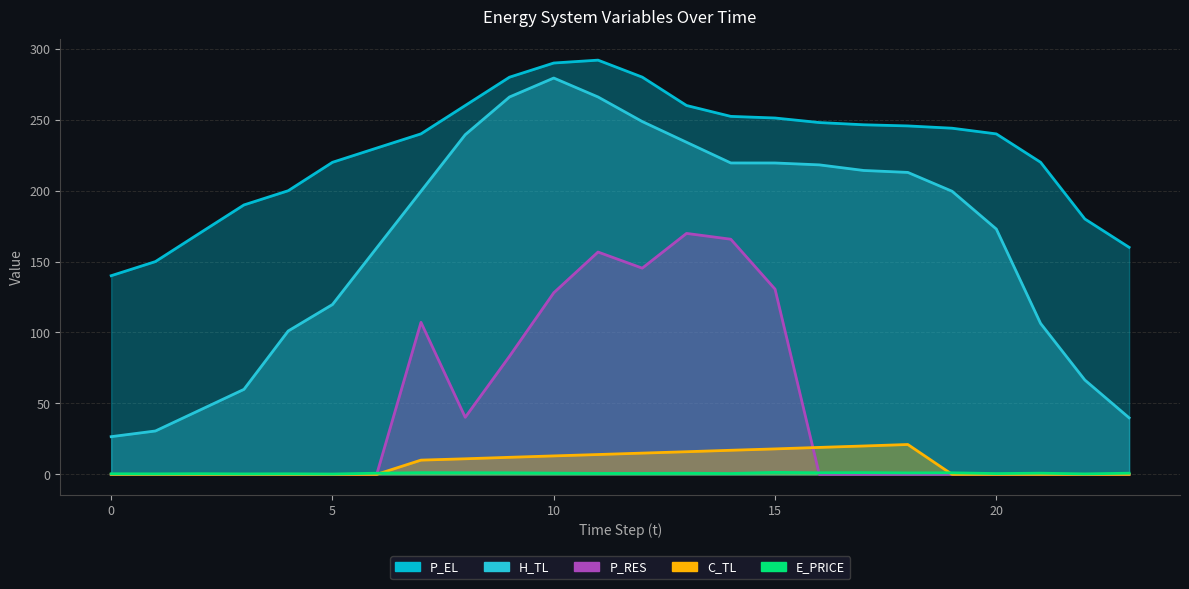

Between 3 and 17, which series saw the biggest shift?

H_TL